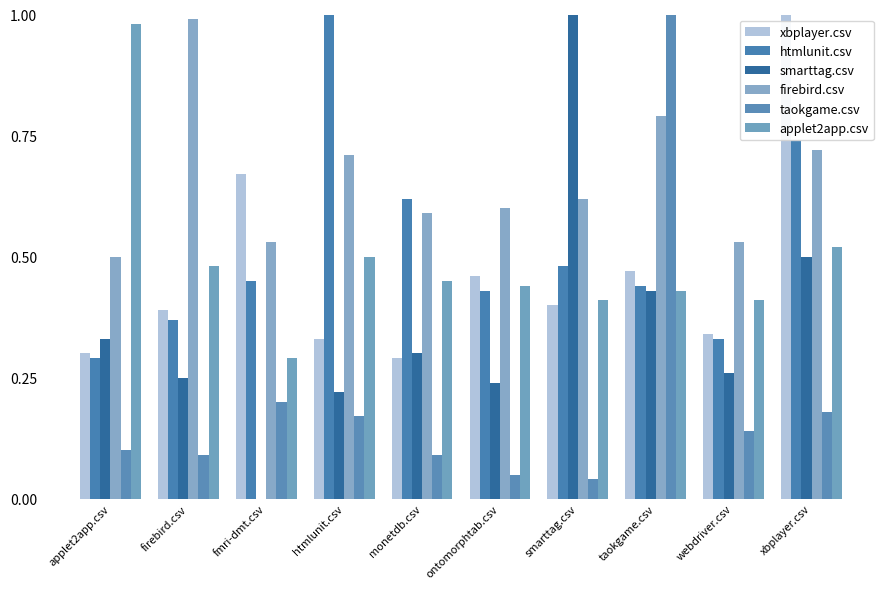

Between monetdb.csv and taokgame.csv, which series saw the biggest shift?

taokgame.csv